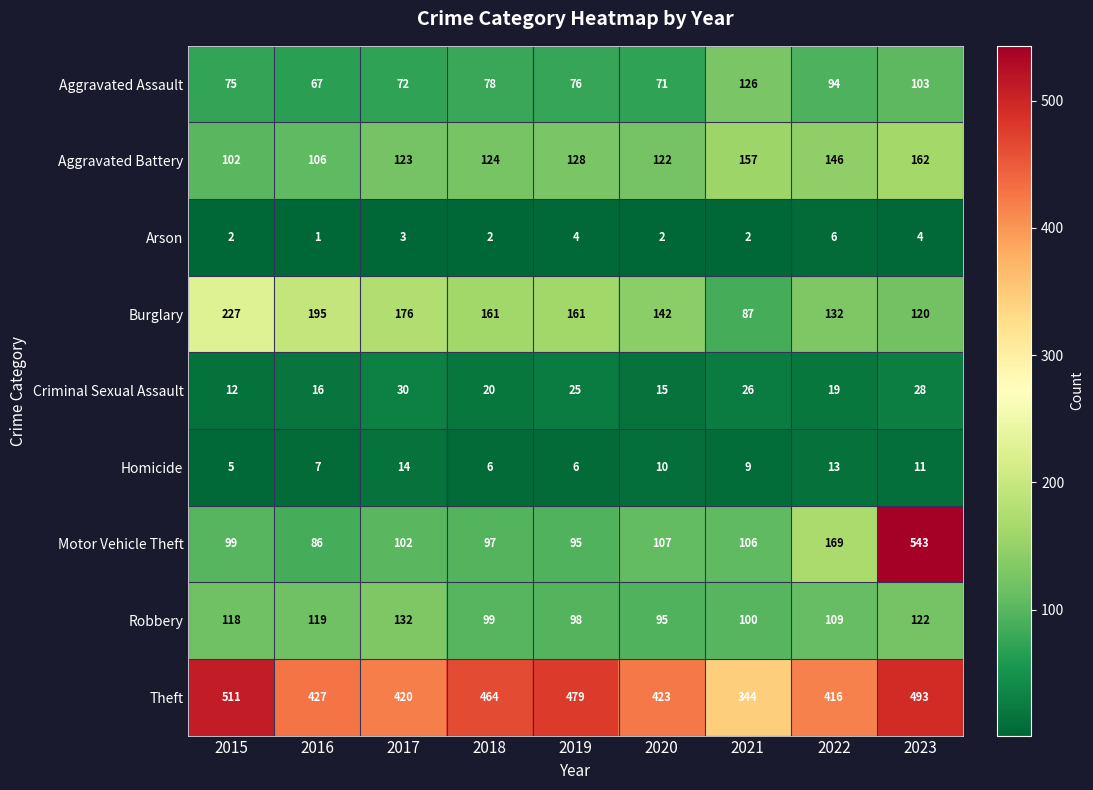

Is it true that Criminal Sexual Assault equals 25 at 2019?

True